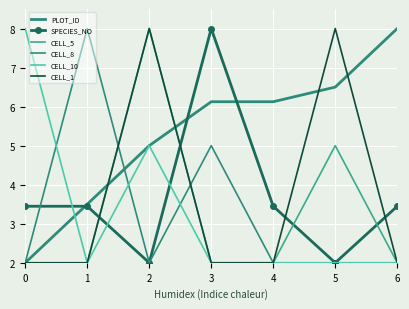

What is the sum of the SPECIES_NO values at 4 and 6?

6.9